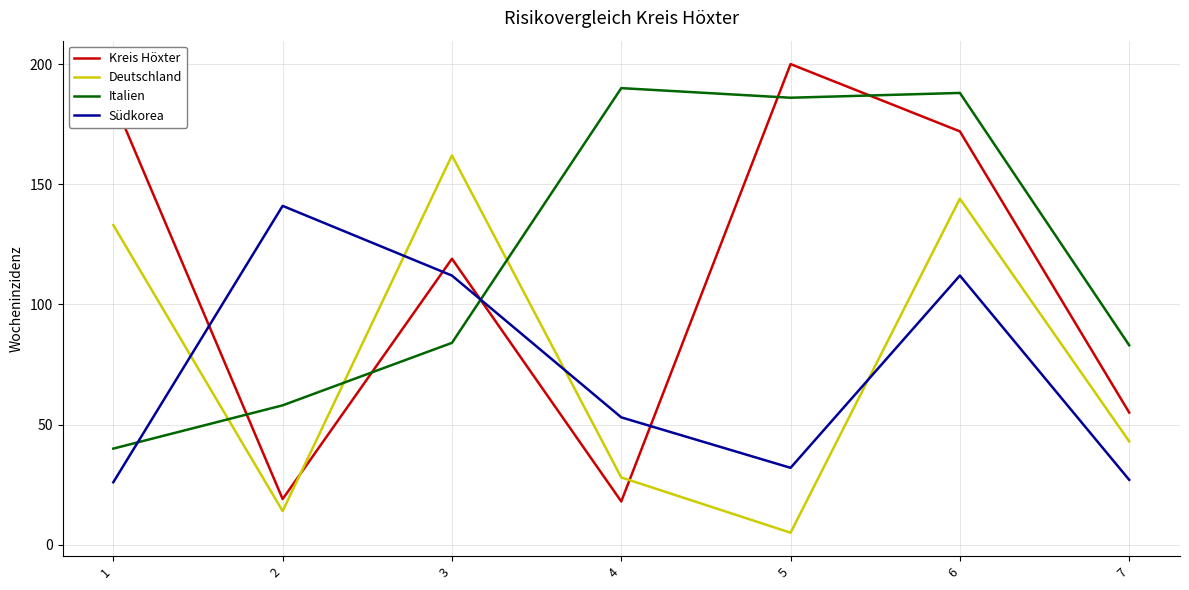

What is the sum of all Deutschland values?

529